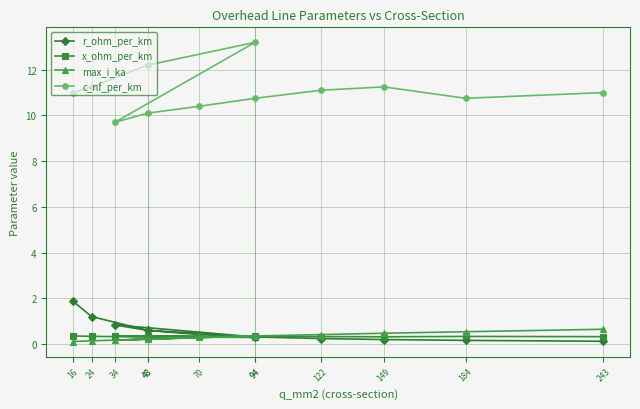

What is the maximum value shown in the chart?

13.2